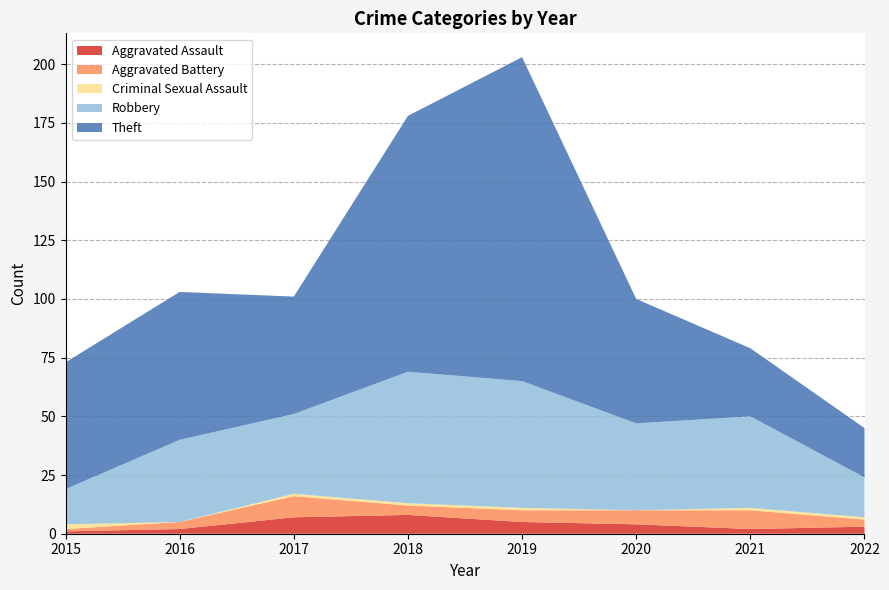

Reading left to right, list all the values displayed in this chart.

Aggravated Assault: 1	2	7	8	5	4	2	3
Aggravated Battery: 1	3	9	4	5	6	8	3
Criminal Sexual Assault: 2	0	1	1	1	0	1	1
Robbery: 15	35	34	56	54	37	39	17
Theft: 54	63	50	109	138	53	29	21